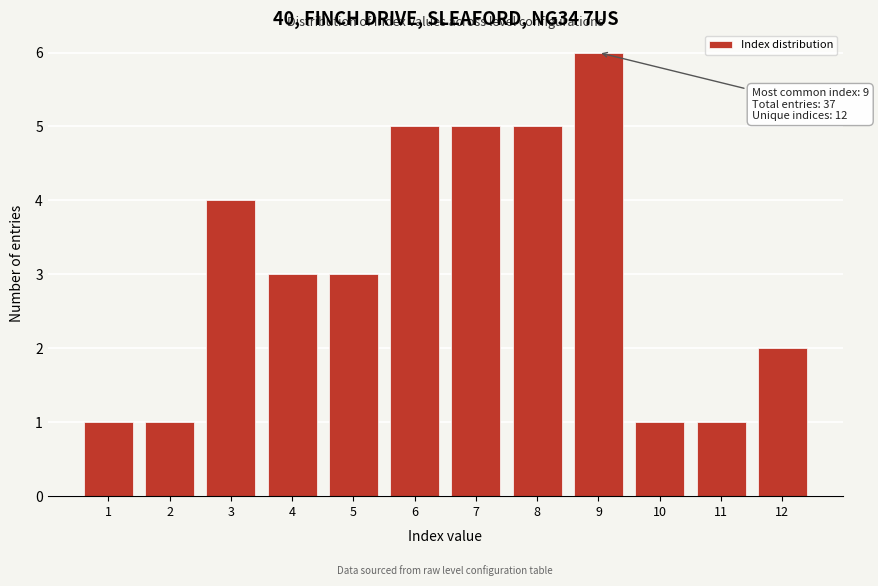

Reading right to left, what are all the values shown in this chart?

2	1	1	6	5	5	5	3	3	4	1	1